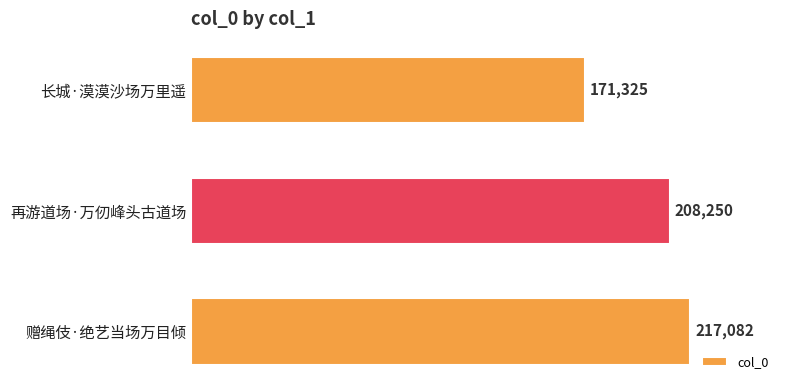

Count the number of categories in the chart.

3